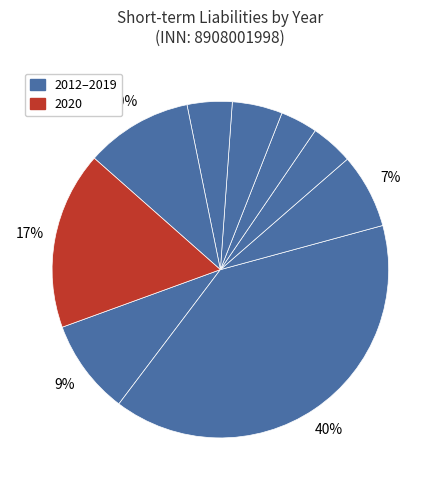

Which slice is the smallest?

2015